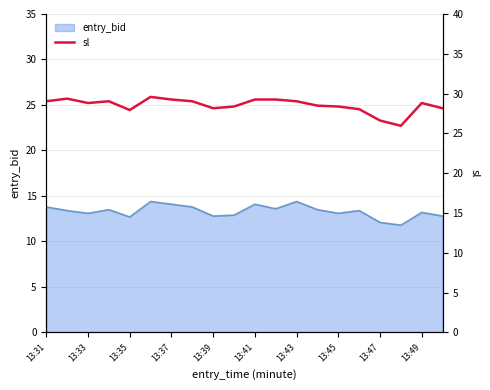

True or false: entry_bid has a value of 12.7 at 13:35.

True